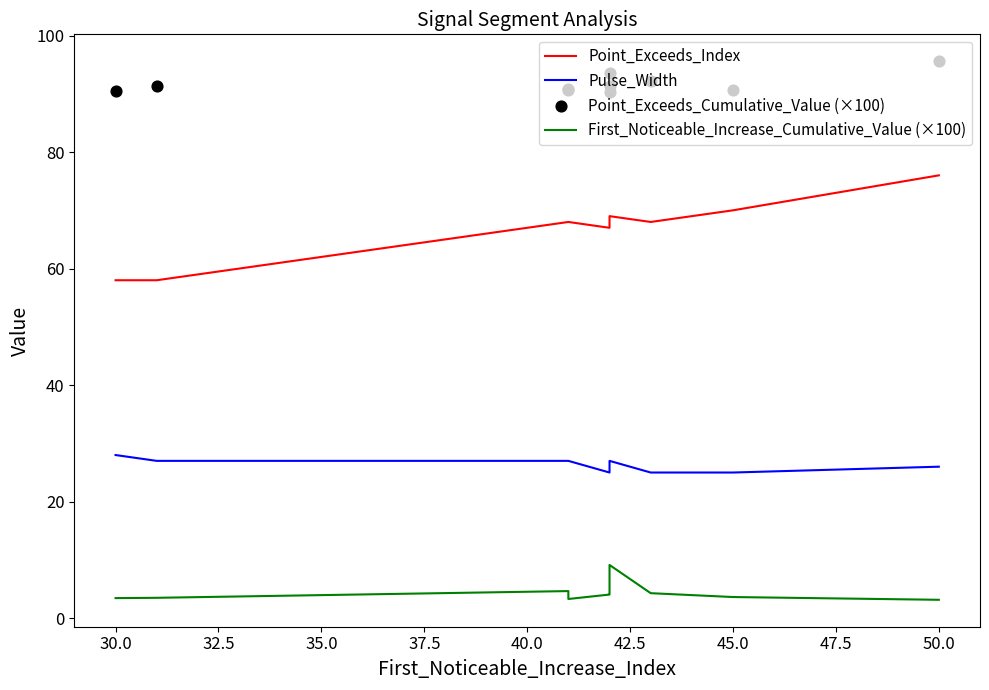

Which series has the largest total across all categories?

Point_Exceeds_Cumulative_Value (×100)